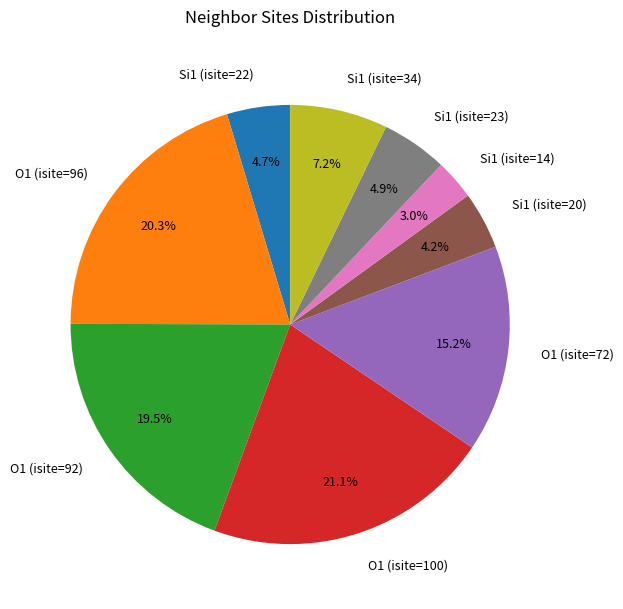

Approximately how many times larger is the value at Si1 (isite=14) compared to Si1 (isite=23)?

0.6